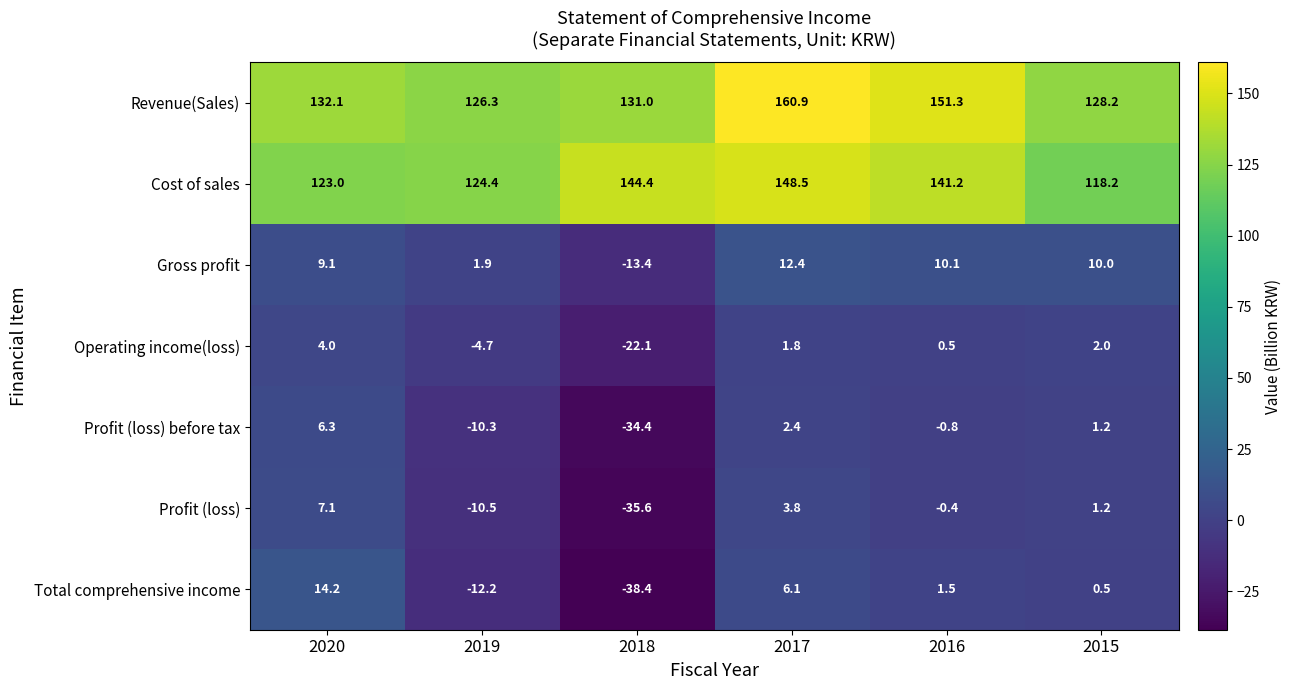

Is it true that Total comprehensive income equals 2.2 at 2016?

False